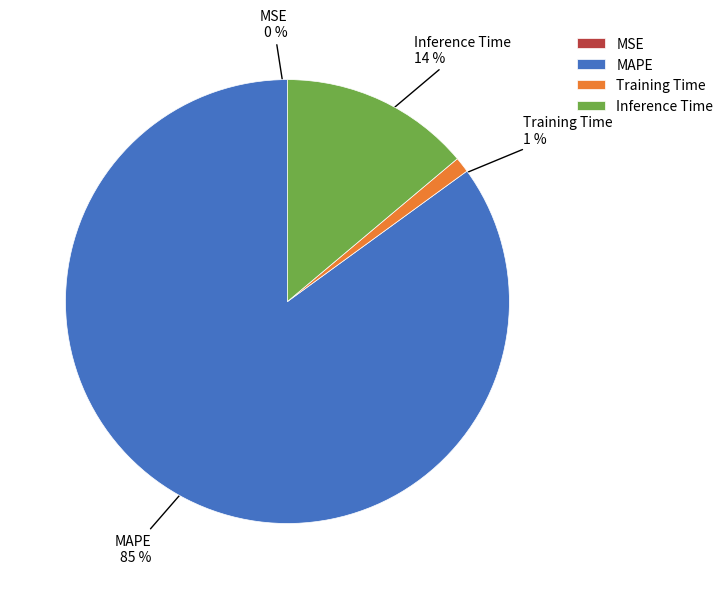

To the nearest percent, what is the difference between the largest and smallest slice percentages?

85%